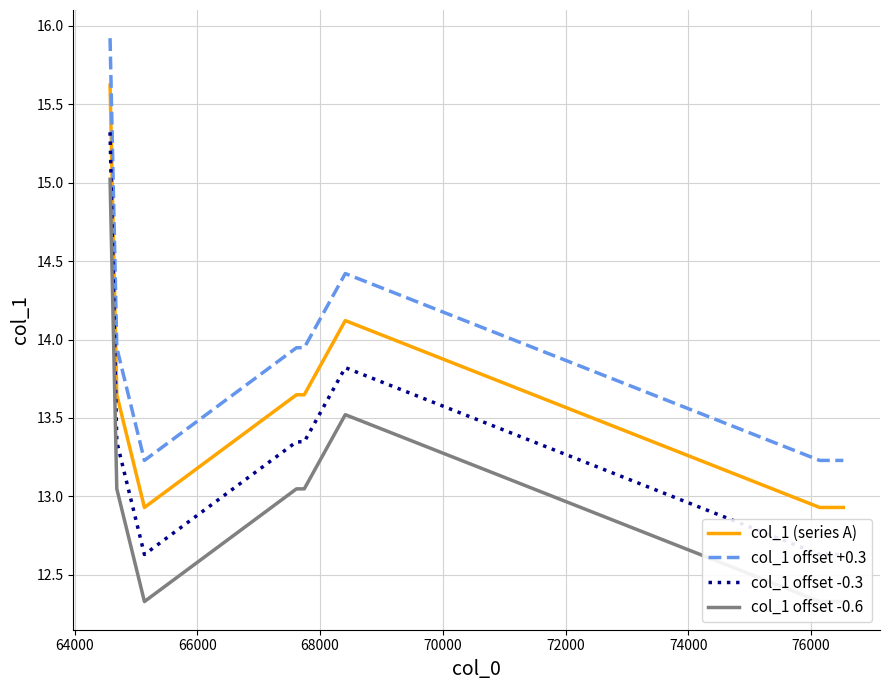

What is the greatest value displayed?

15.9